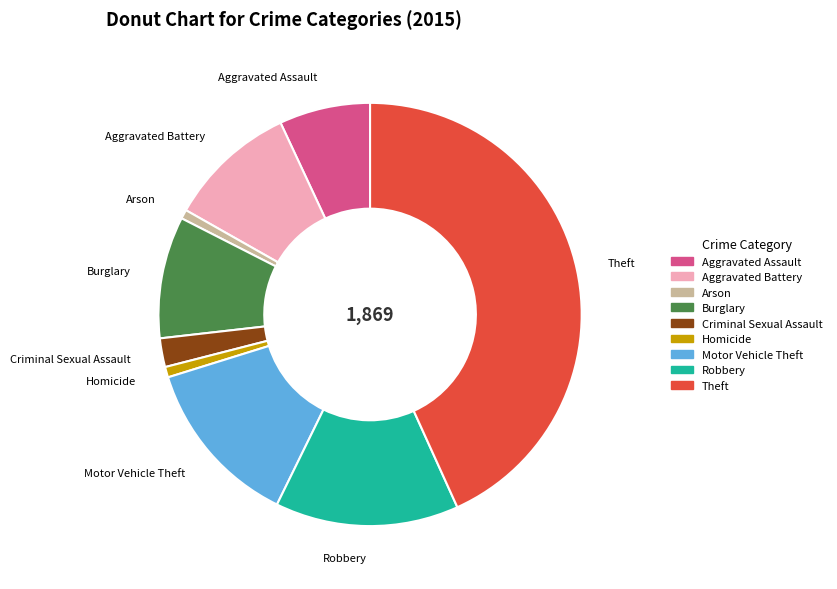

True or false: Theft accounts for 43% of the total.

True